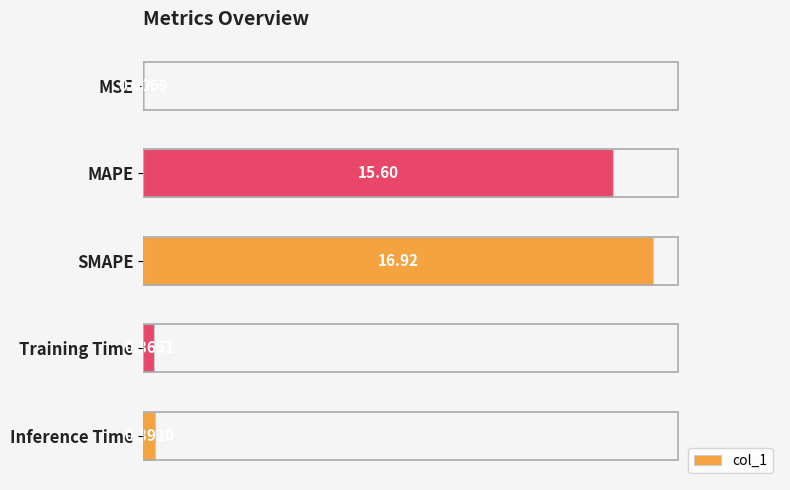

Which label corresponds to the largest value in the chart?

SMAPE